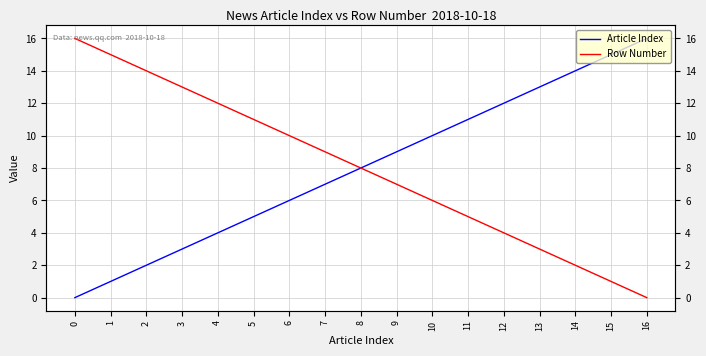

Does the chart have visible grid lines?

Yes